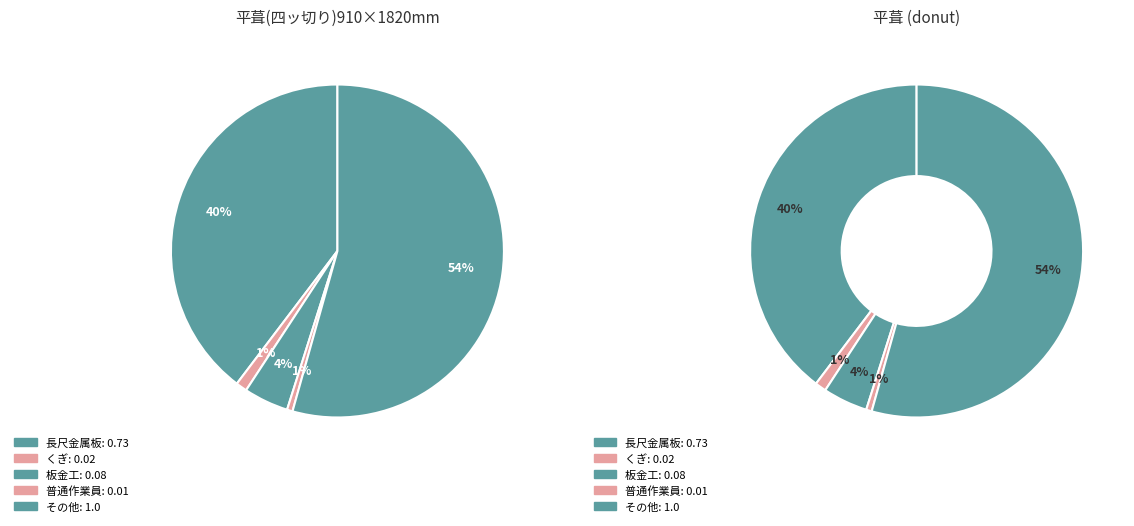

What is the change in value from くぎ to その他?

+1.0